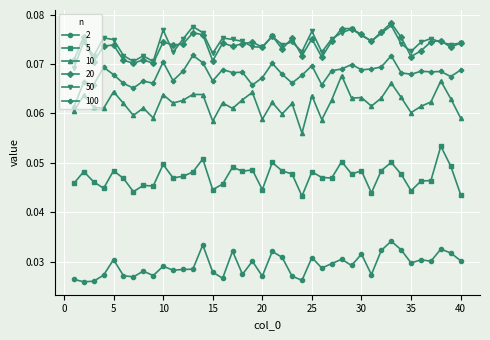

True or false: 100 and 50 cross at least once.

False